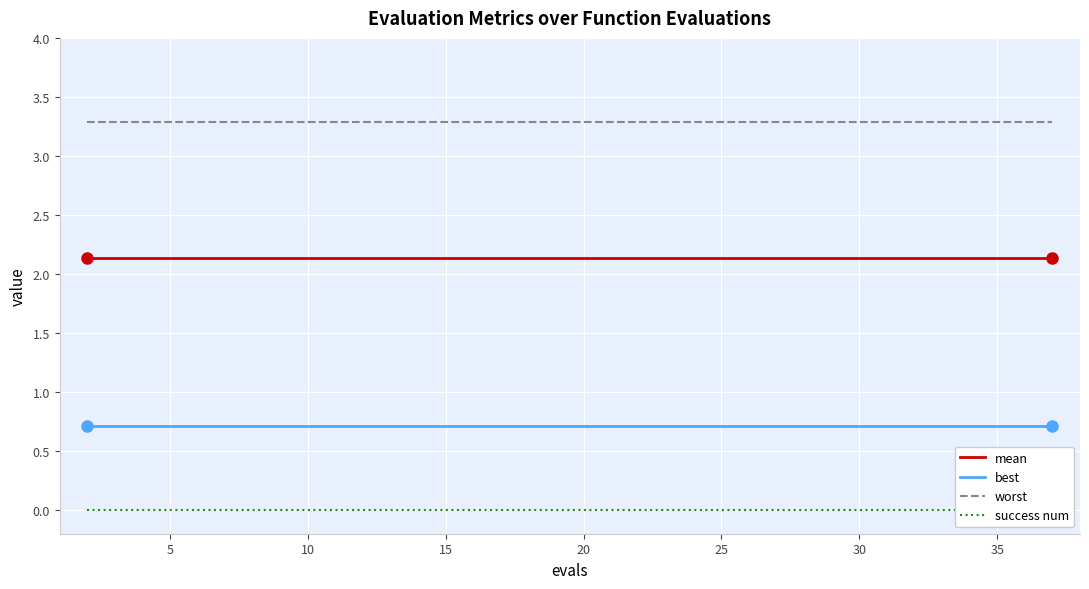

Which series has the largest total across all categories?

worst